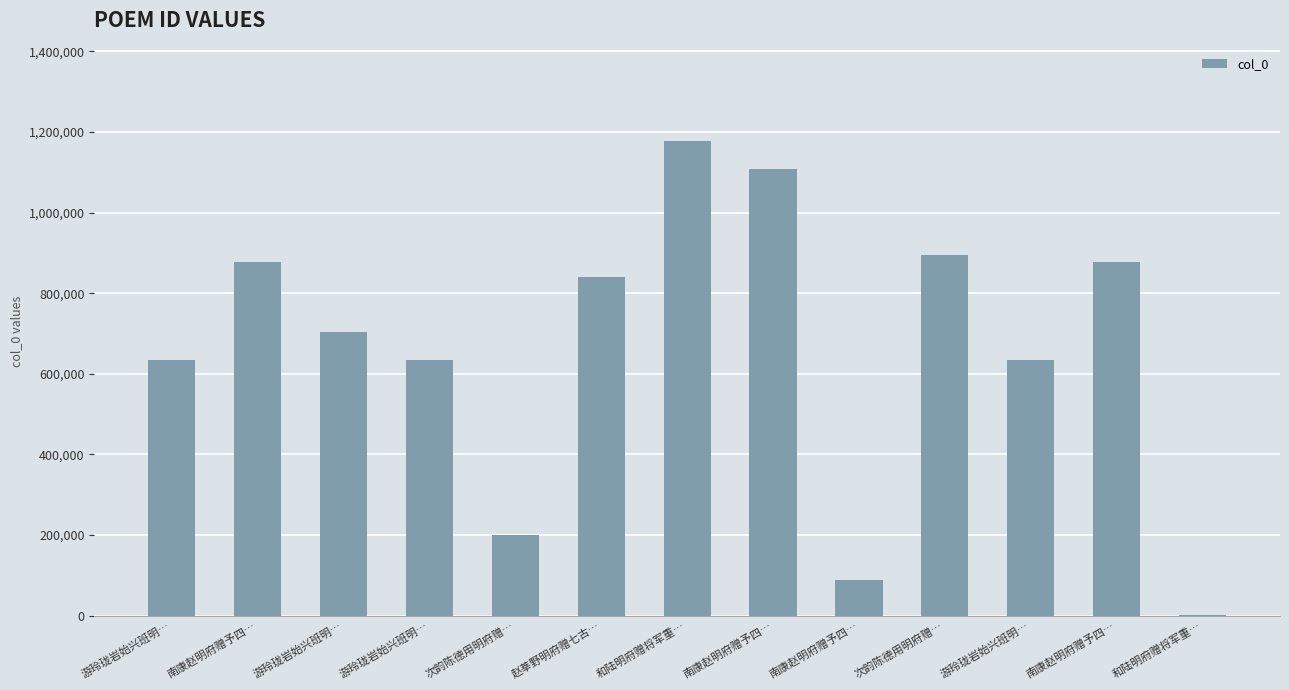

At which label is the value closest to 589373?

游玲珑岩始兴班明…